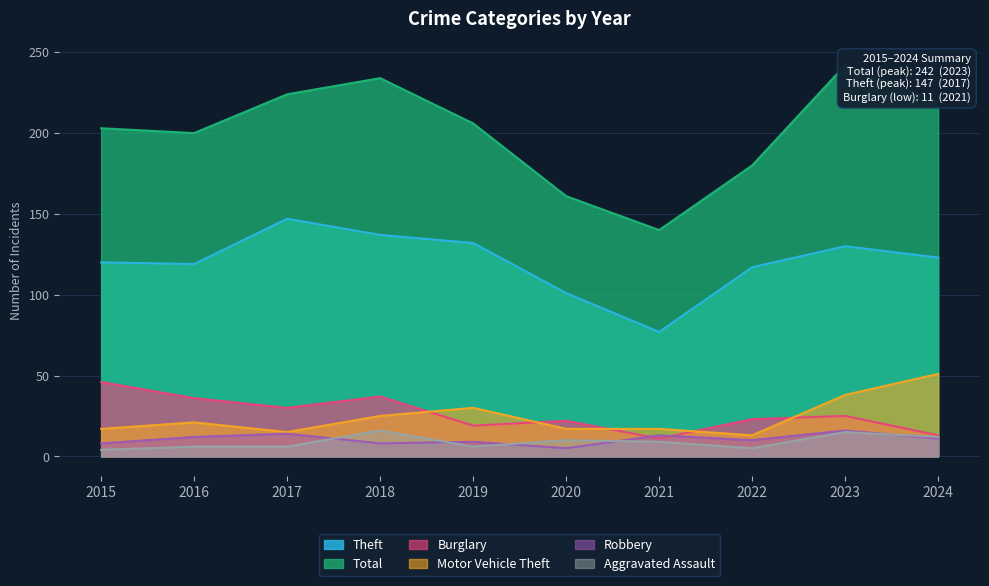

Which category has the highest value in the Motor Vehicle Theft series?

2024